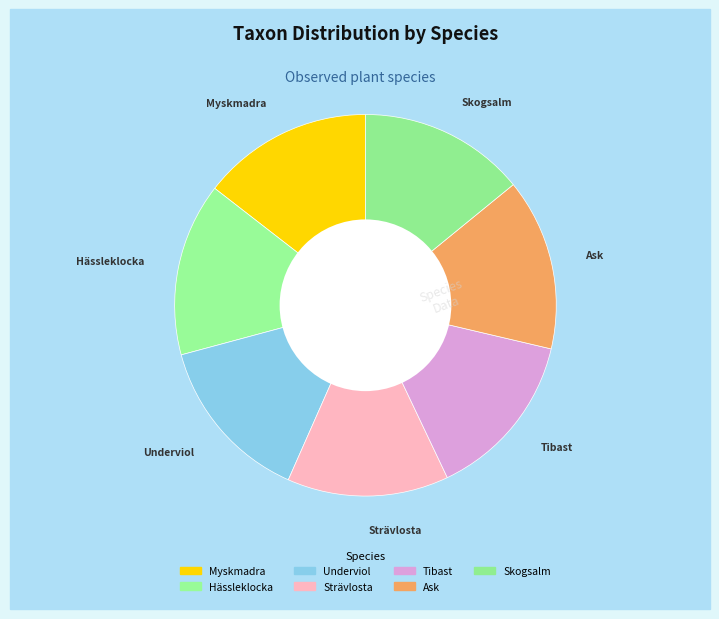

True or false: Strävlosta accounts for 14% of the total.

True